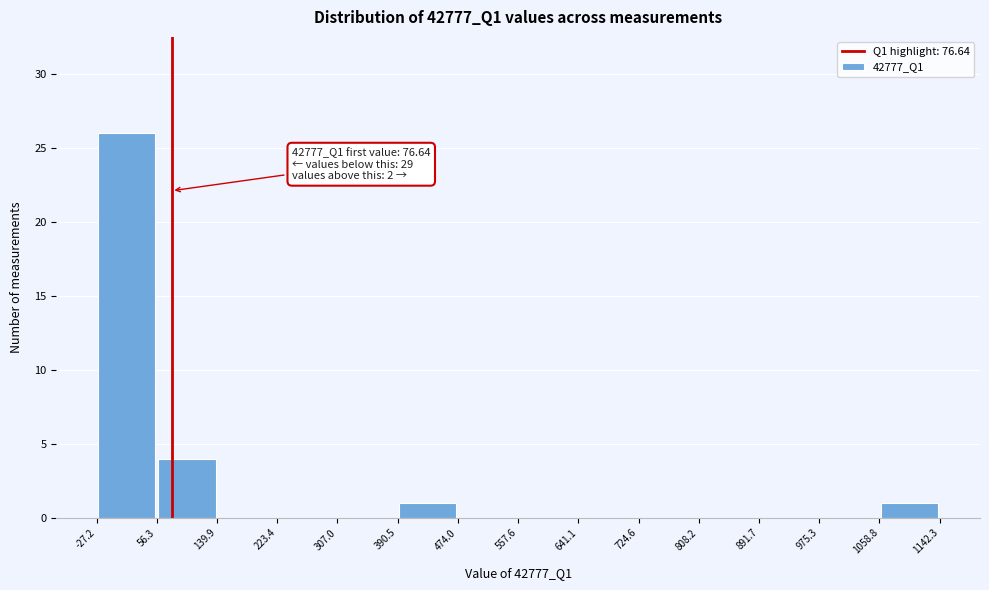

Over which range of the x-axis is the bar tallest?

-27.2 to 56.3